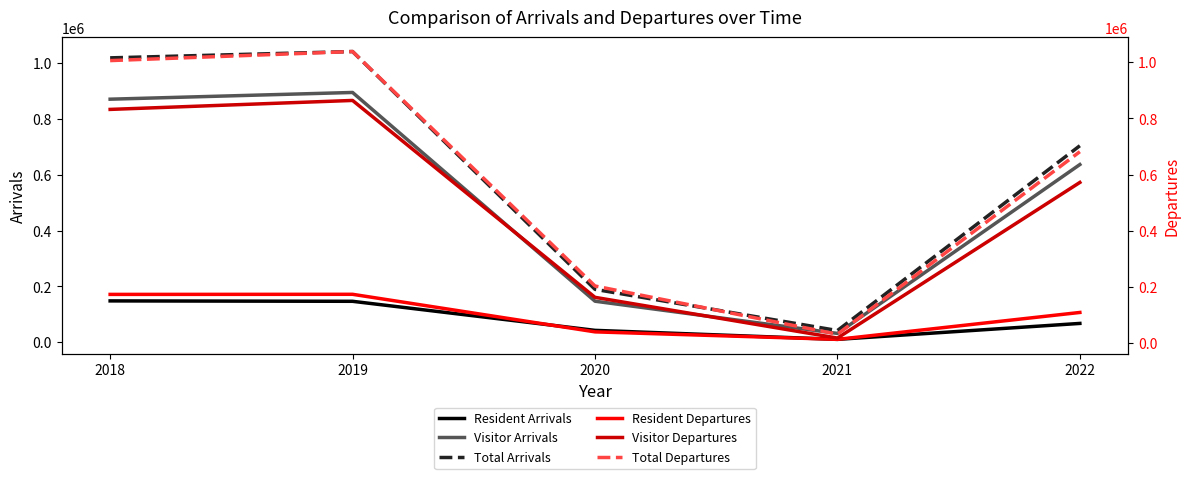

The value of Resident Arrivals at 2022 is 67353. True or false?

True